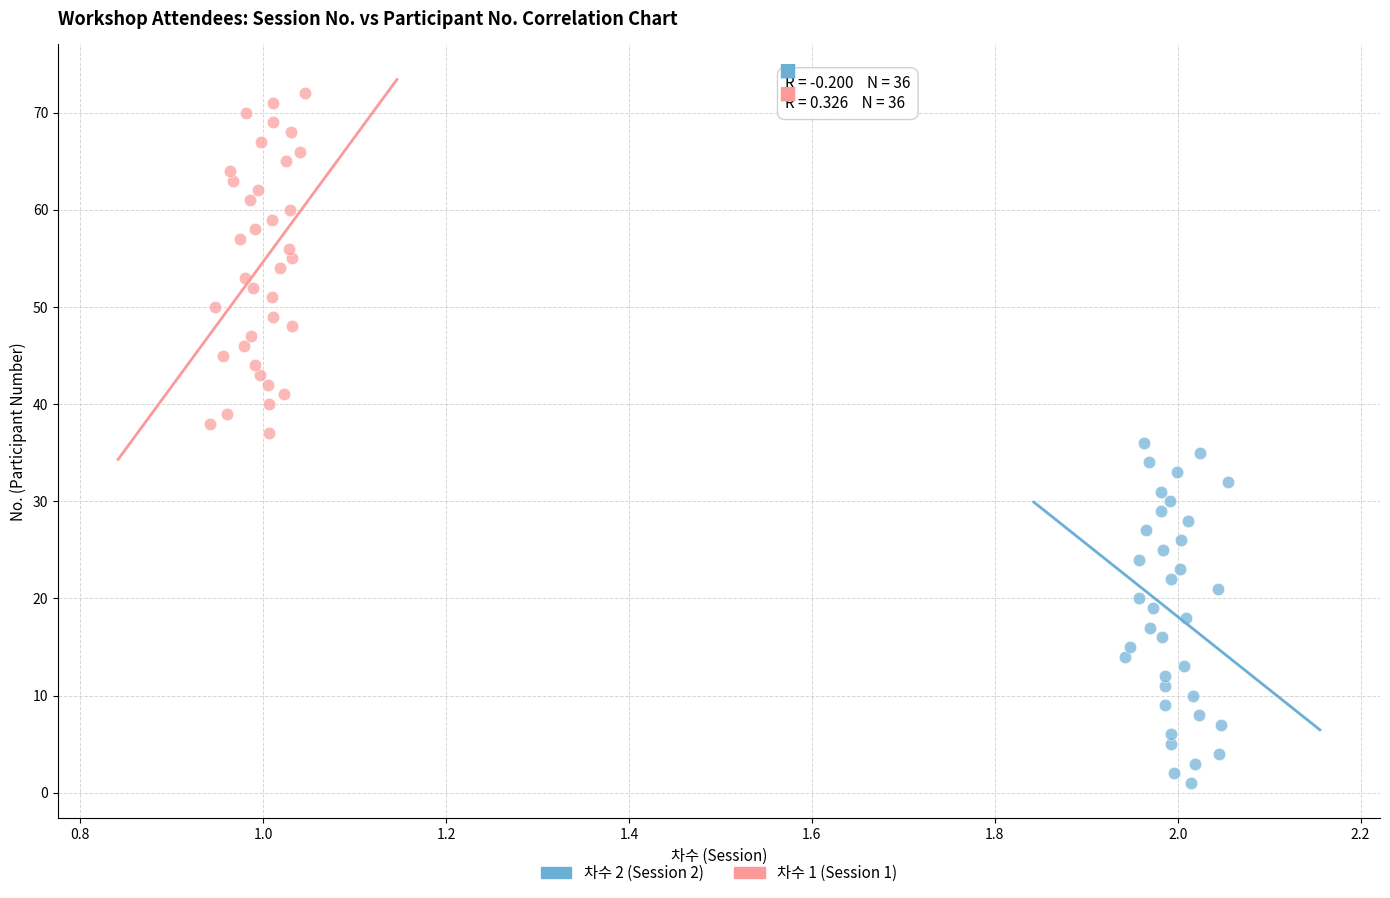

Which series contains the highest Y value?

차수 1 (Session 1)